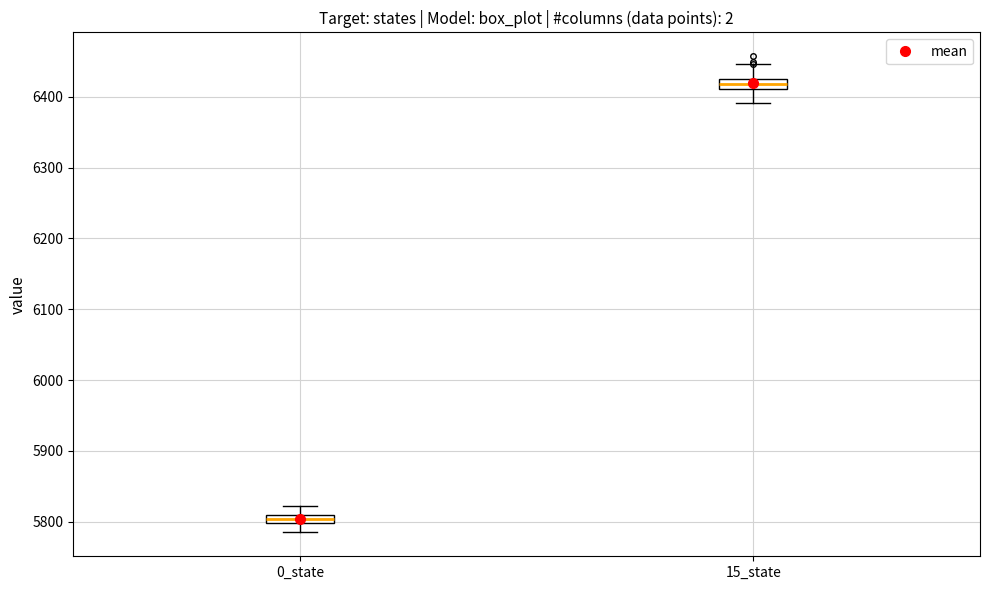

Which box's median line is the highest?

15_state